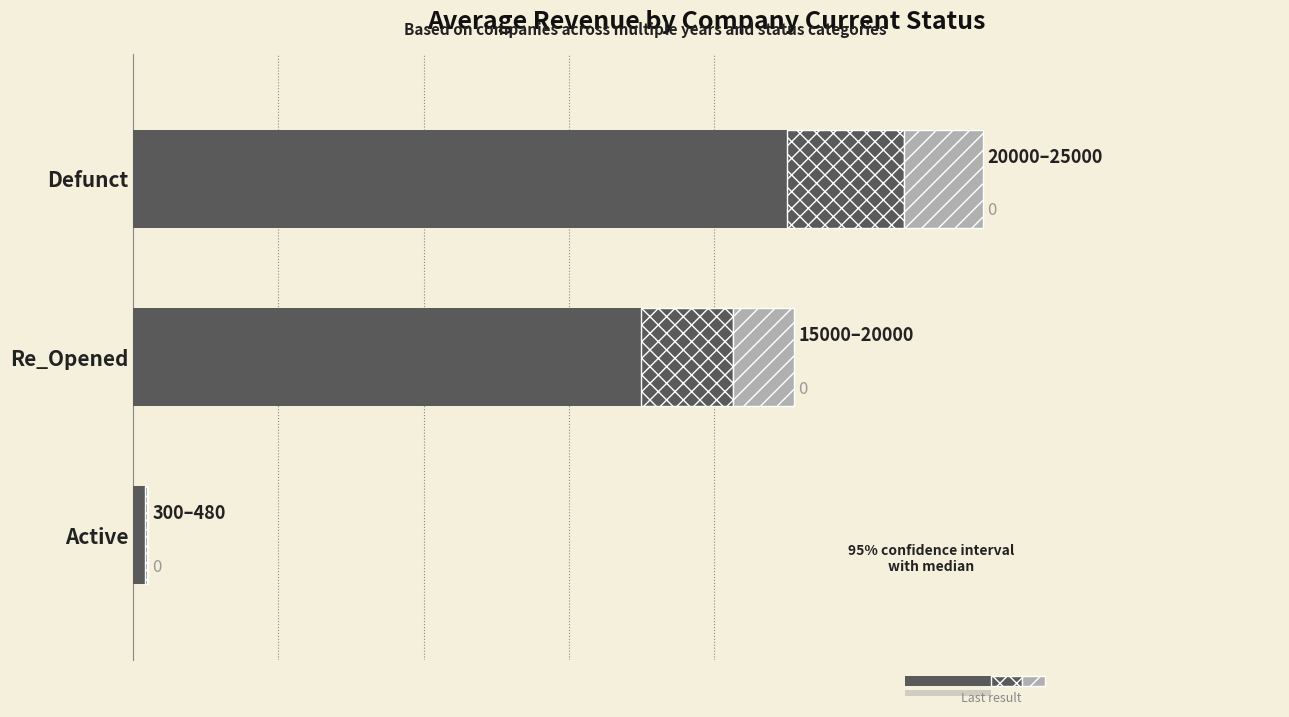

Reading right to left, transcribe all the data shown in this chart.

Revenue (avg $M): 22500.0	17500.0	390.0
Revenue range (upper): 4050.0	3150.0	70.2
Assets relative: 2700.0	2100.0	46.8
Prior period avg: 21375.0	16625.0	370.5